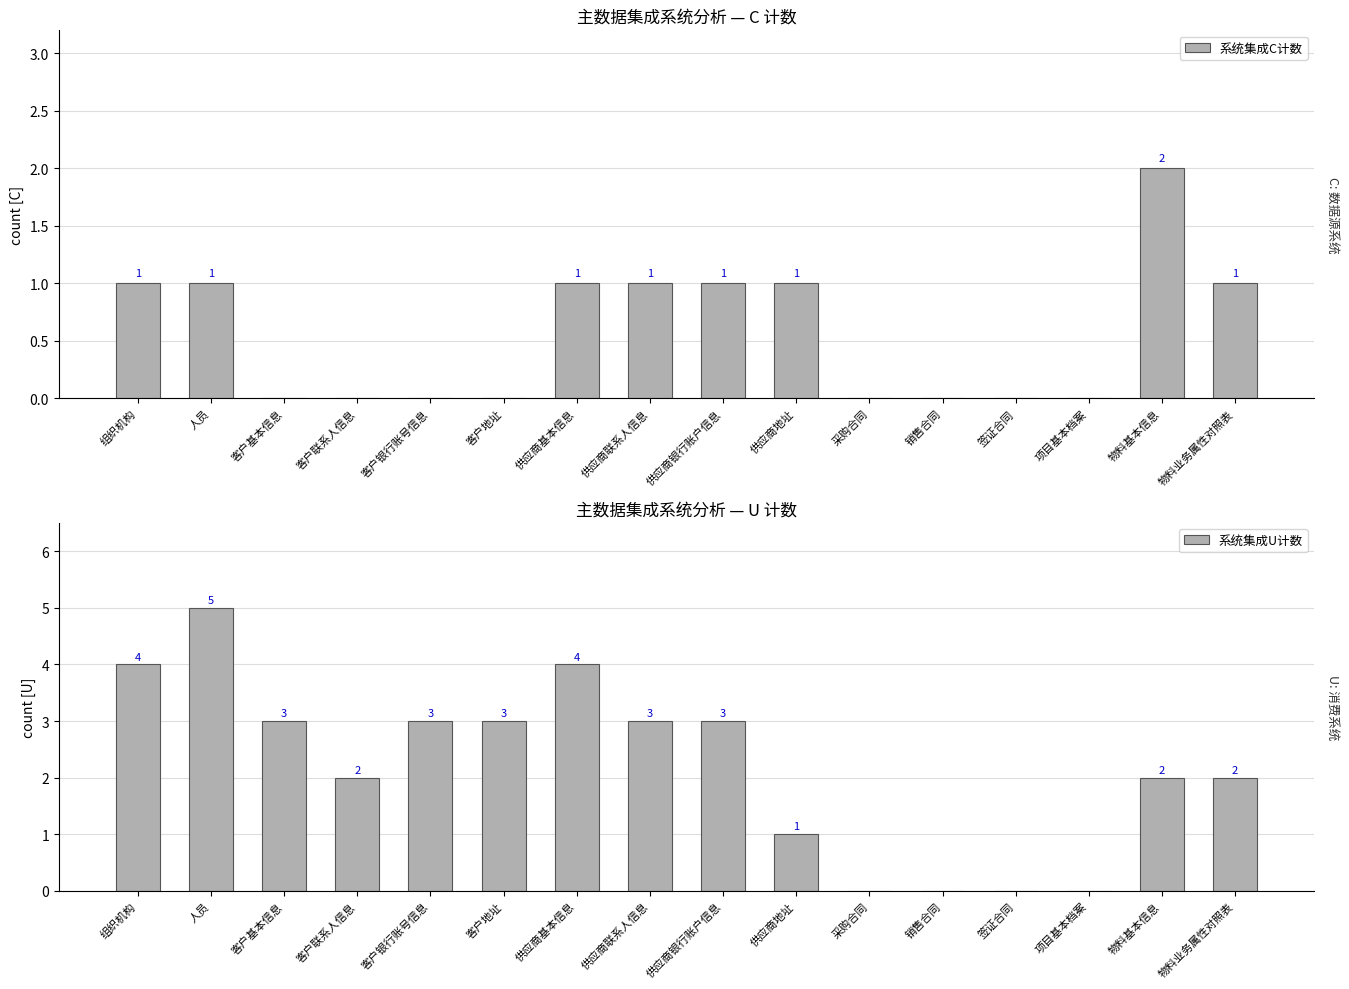

Is the value of 系统集成U计数 at 供应商地址 greater than the value of 系统集成C计数 at 项目基本档案?

Yes